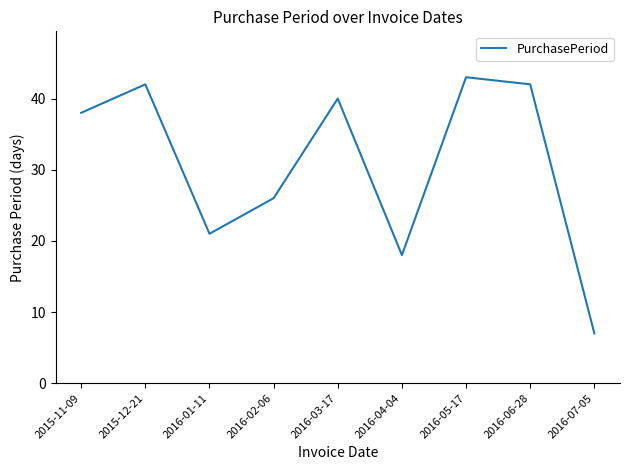

True or false: the data shows 11 at 2016-03-17.

False